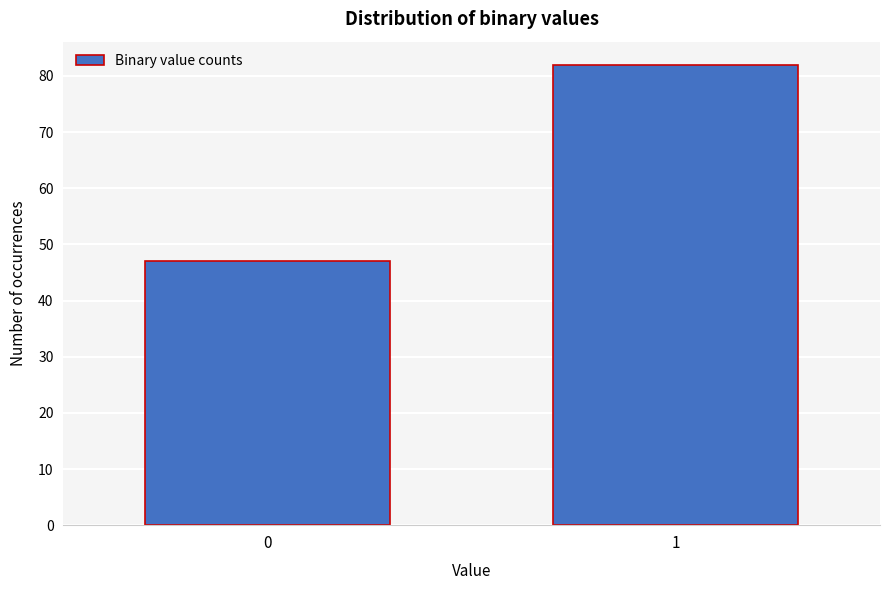

Reading right to left, list all the values displayed in this chart.

1=82	0=47